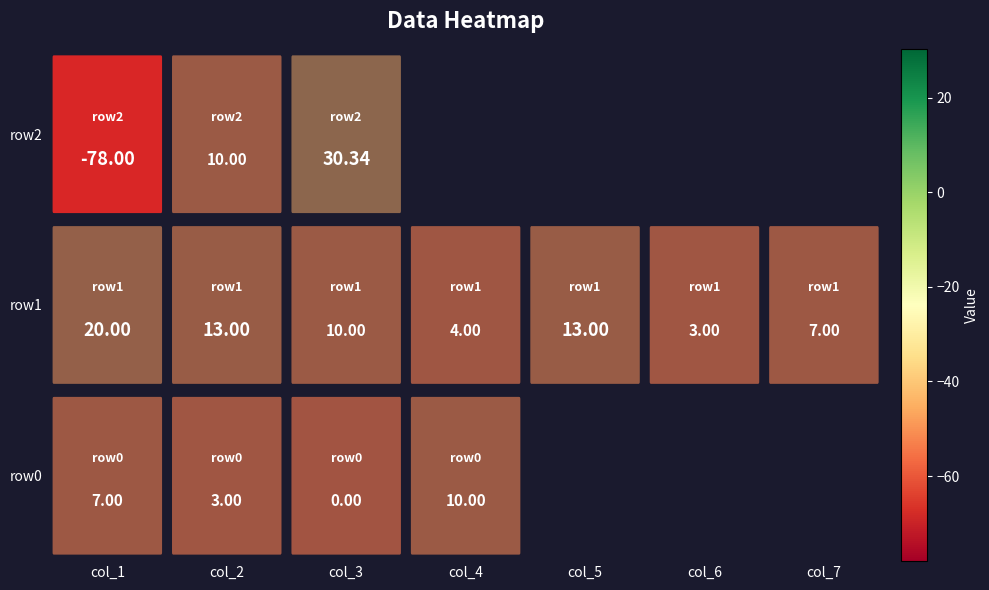

What is the maximum value for row2?

30.3